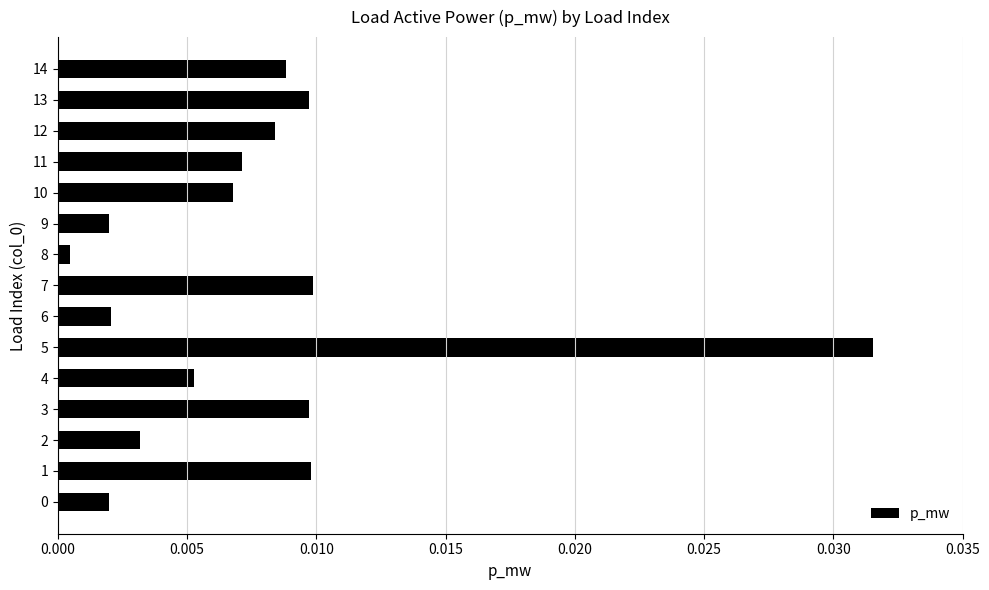

Where is the data nearest to the value 0?

8